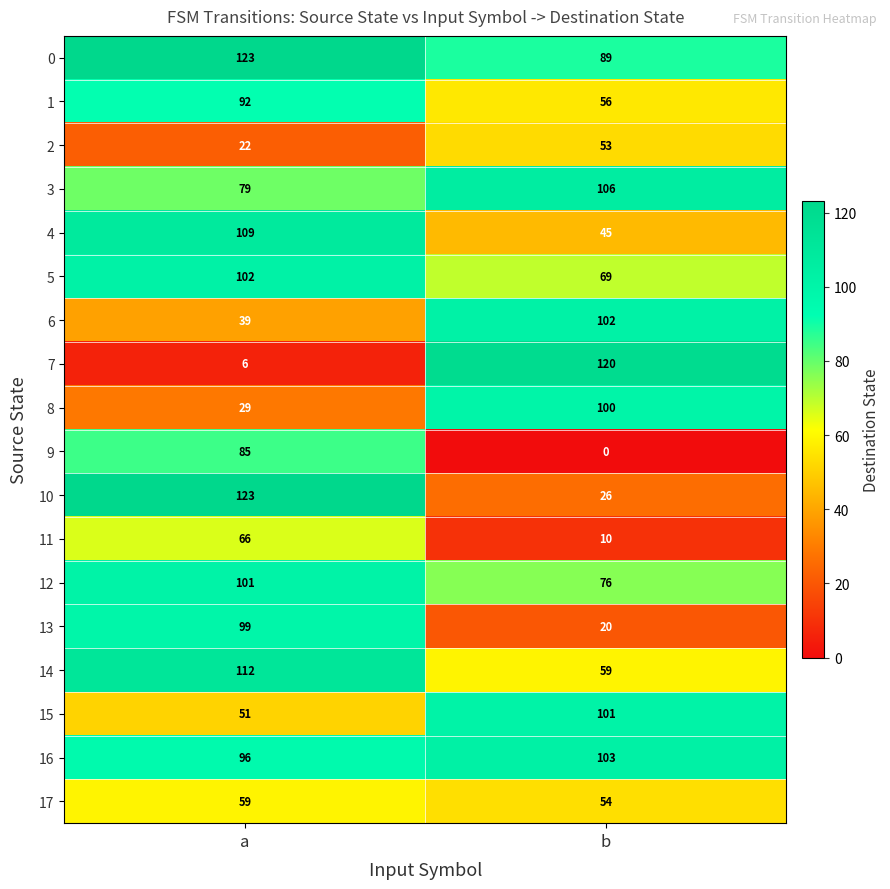

The 9 series shows 32 at b. True or false?

False